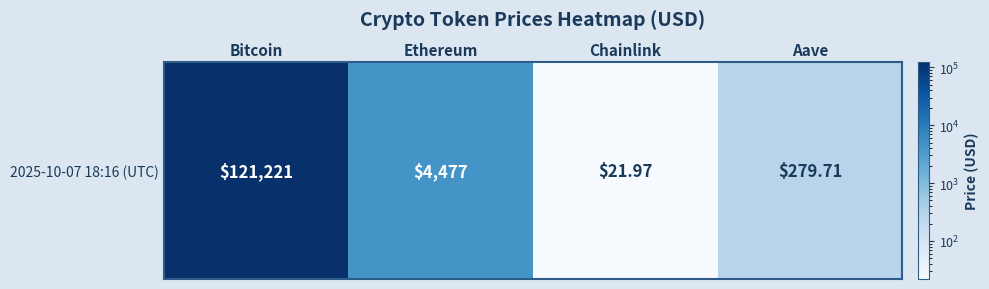

How many data points are less than 4477?

2